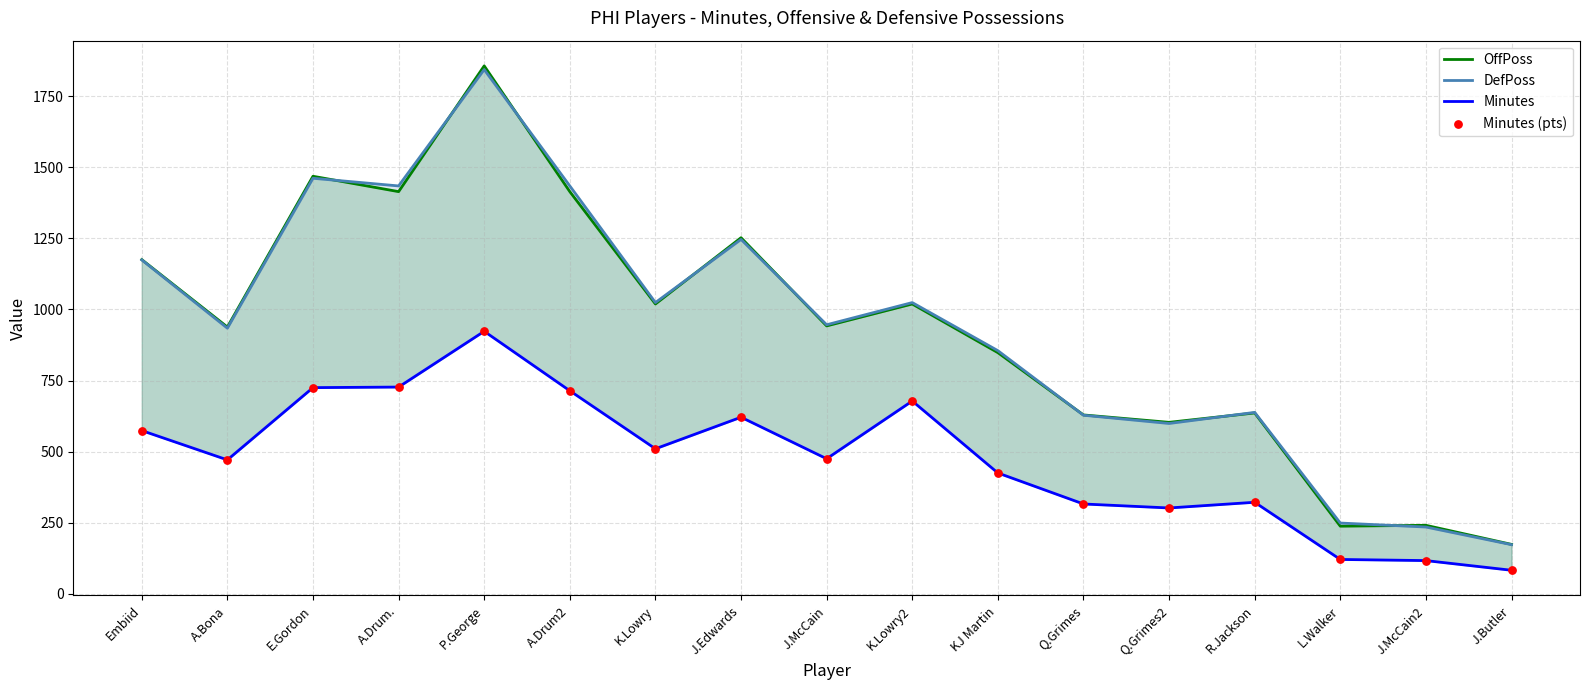

Is the value of DefPoss at J.Butler greater than the value of Minutes at KJ Martin?

No